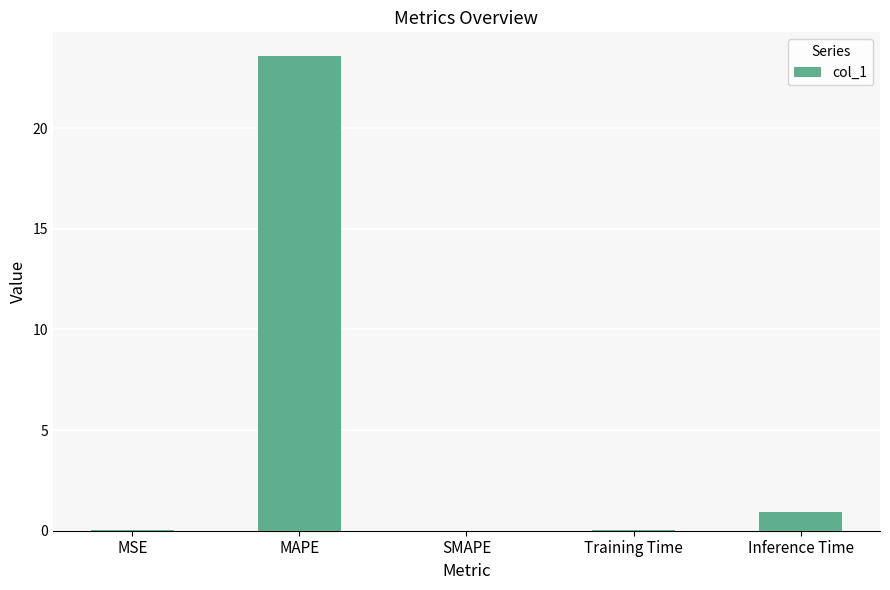

The chart shows a value of 23.6 at MAPE. True or false?

True